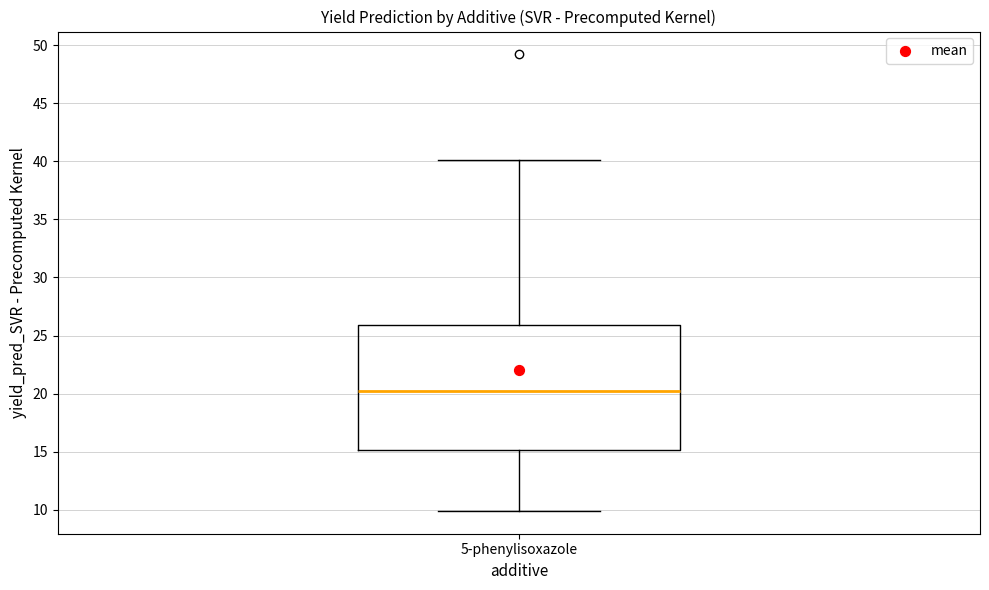

Where is the lower edge of the box for 5-phenylisoxazole on the y-axis? The values are not printed on the chart, so give them approximately, as read against the axis.

15.0